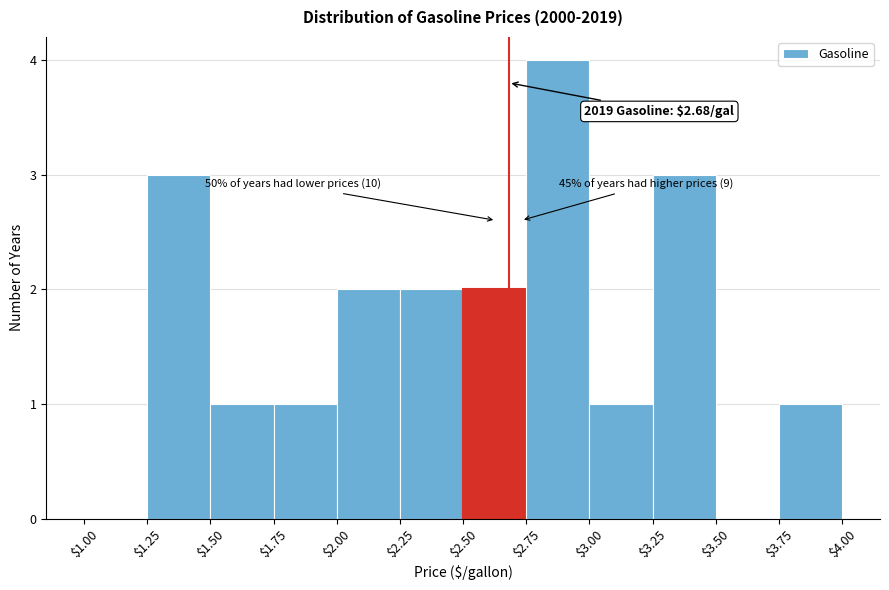

Which range on the x-axis has the tallest bar?

$2.75 to $3.00